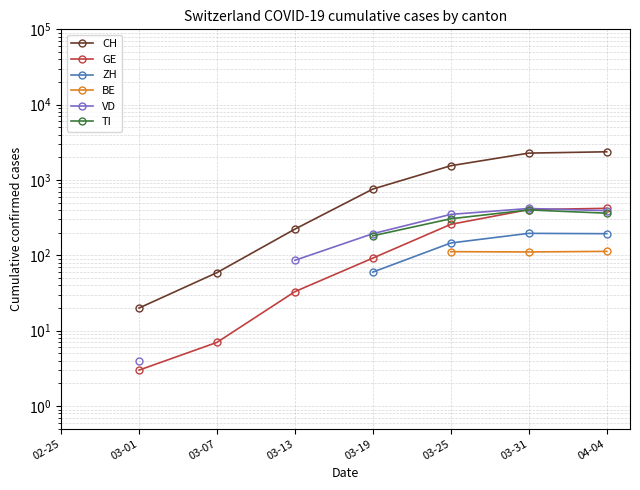

Which category has the highest value across all series?

04-04